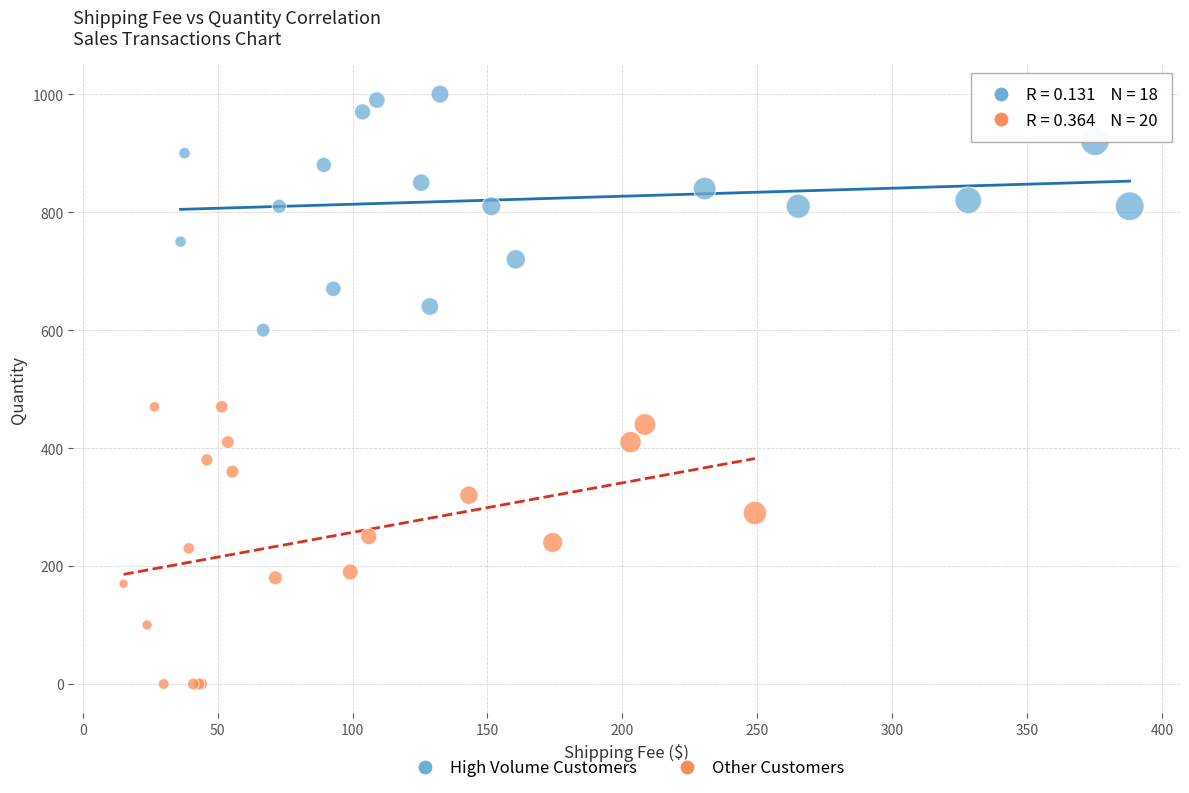

What are all the series names shown in the legend?

High Volume Customers, Other Customers